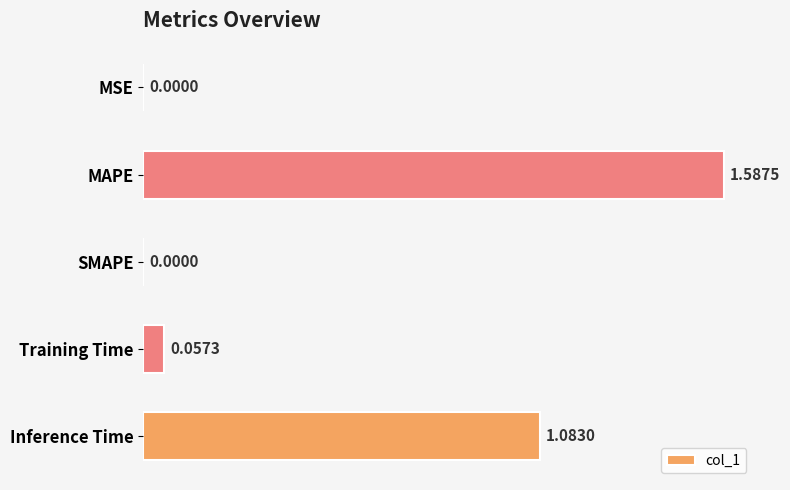

Between Training Time and SMAPE, which is larger?

Training Time